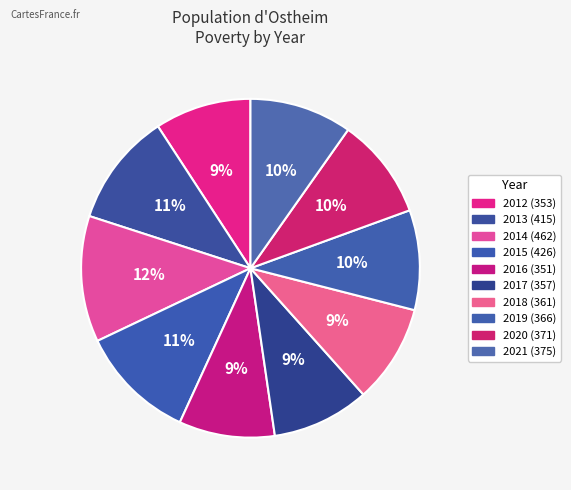

Which has a higher value, 2013 or 2020?

2013